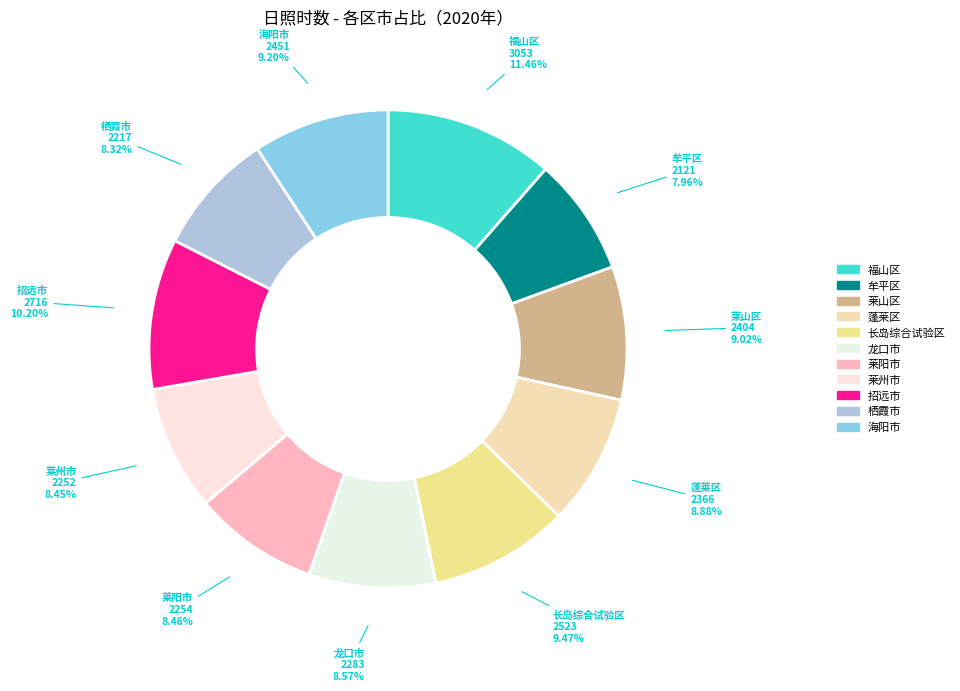

Do 长岛综合试验区 and 牟平区 together represent more than half of the pie?

No